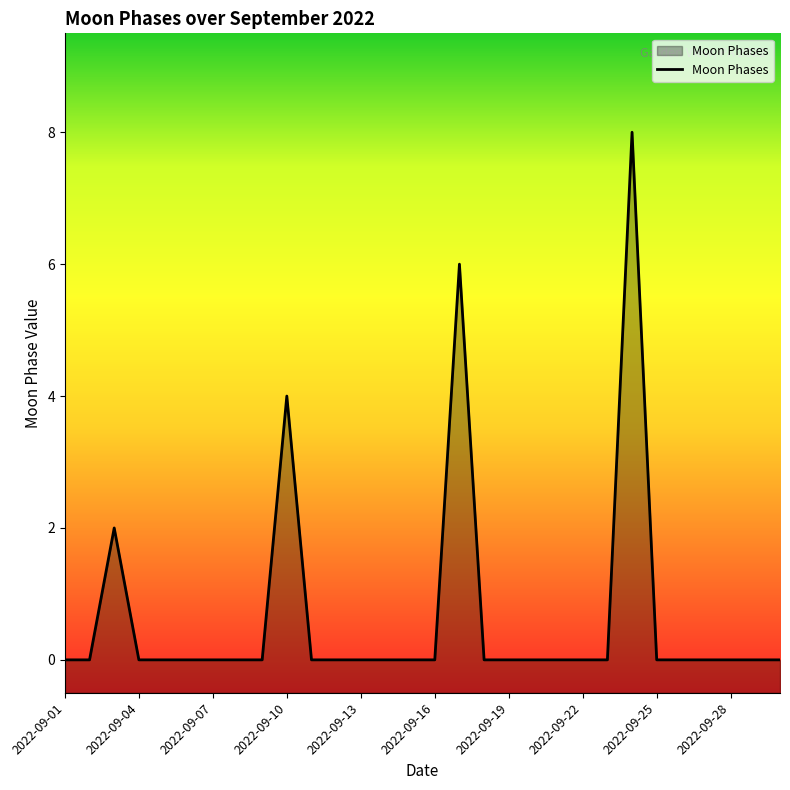

Reading left to right, list all the values displayed in this chart.

0	0	2	0	0	0	0	0	0	4	0	0	0	0	0	0	6	0	0	0	0	0	0	8	0	0	0	0	0	0